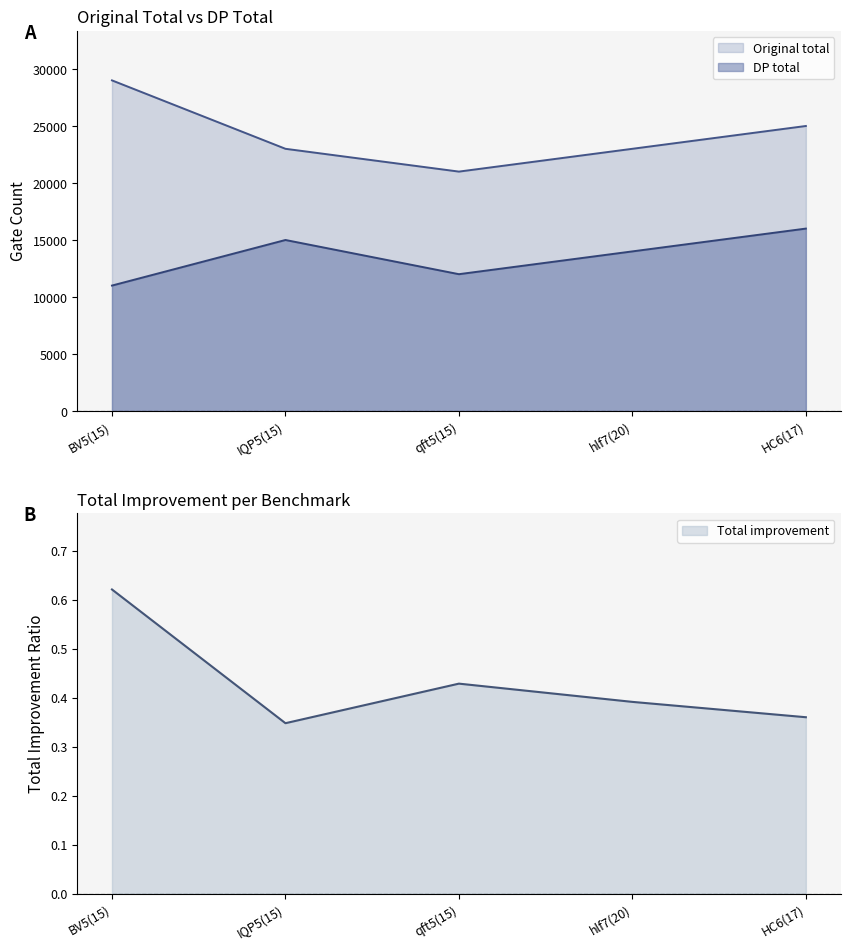

True or false: Total improvement and Original total intersect in this chart.

False